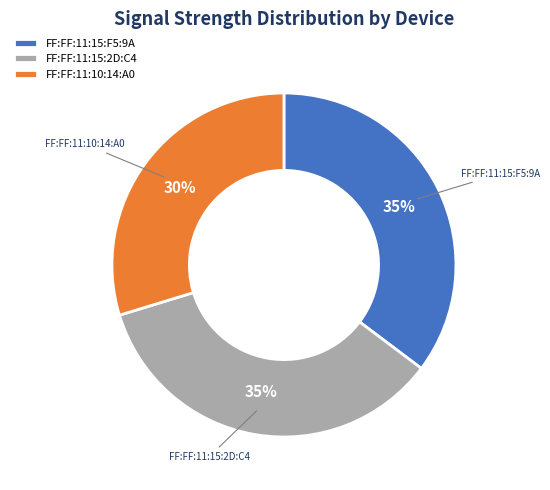

Which category has the smallest portion of the pie?

FF:FF:11:10:14:A0